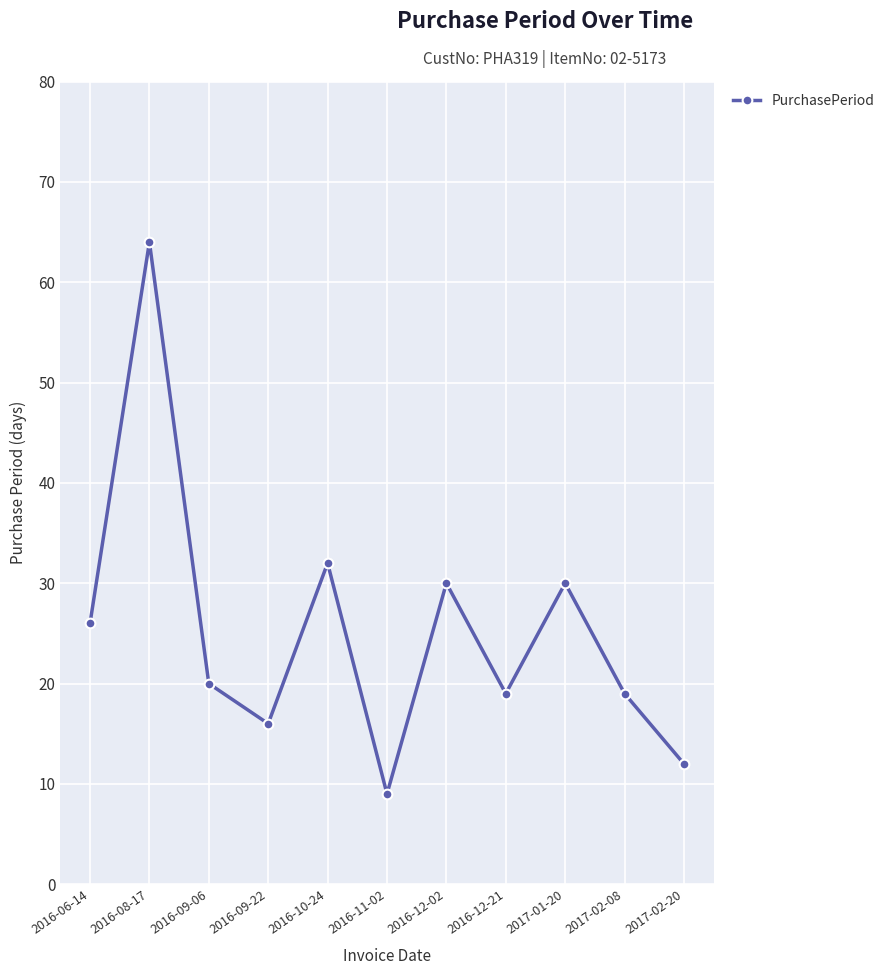

What position from the right is 2016-12-21?

4